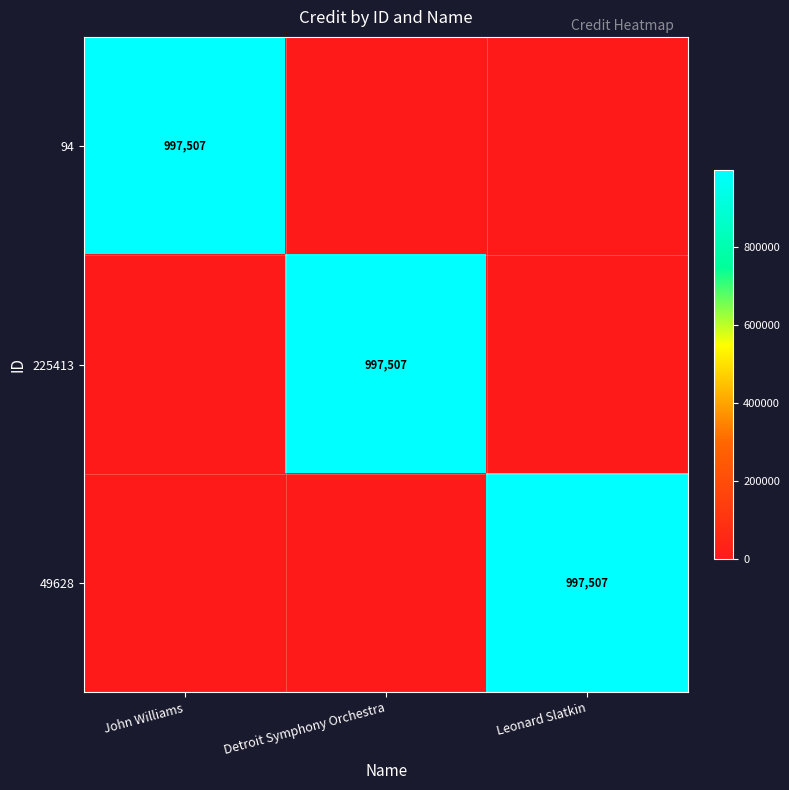

The value of 225413 at Detroit Symphony Orchestra is 997507. True or false?

True